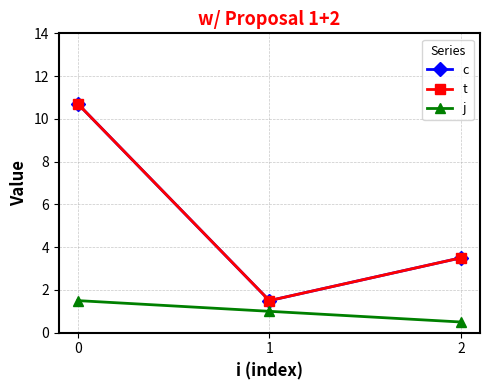

Is it true that t equals 6.1 at 2?

False